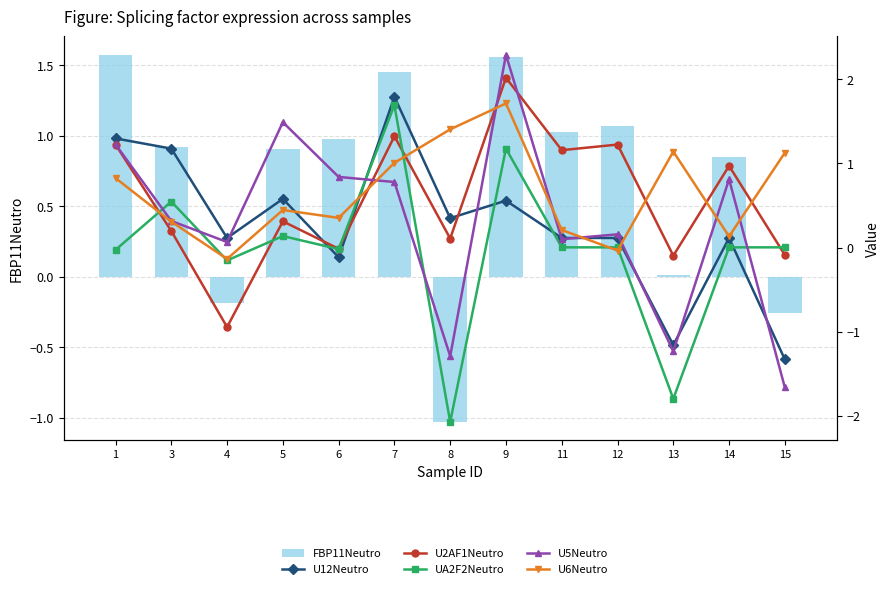

What is the difference between the highest and lowest values at 3?

1.0